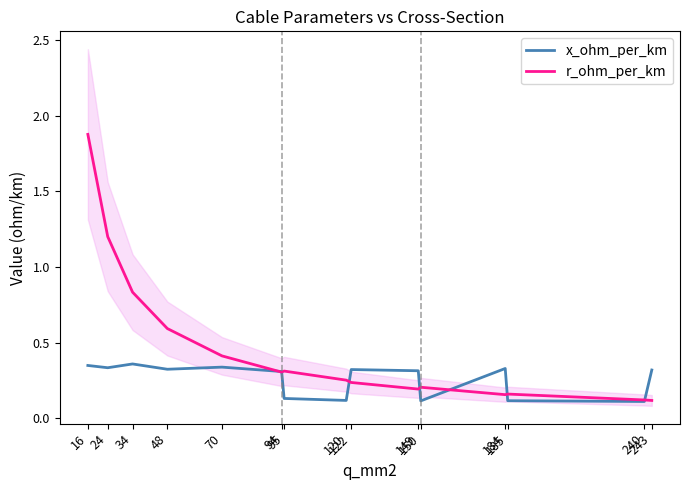

What is the total value across all series at 16?

2.2